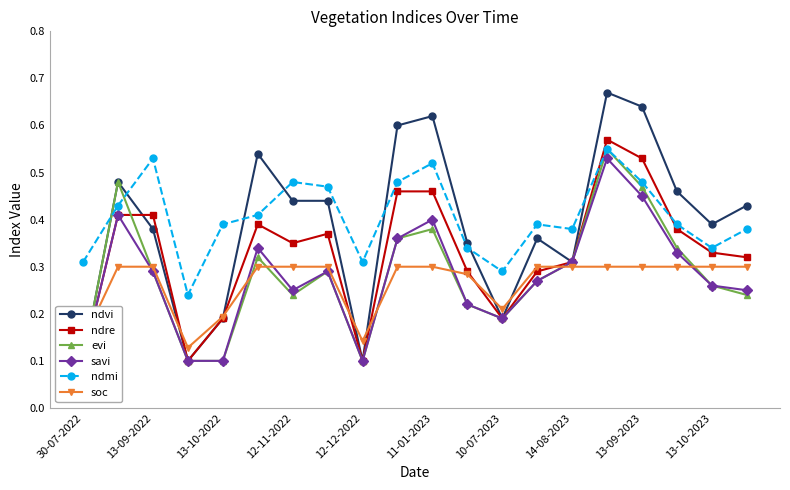

True or false: savi and soc cross at least once.

True